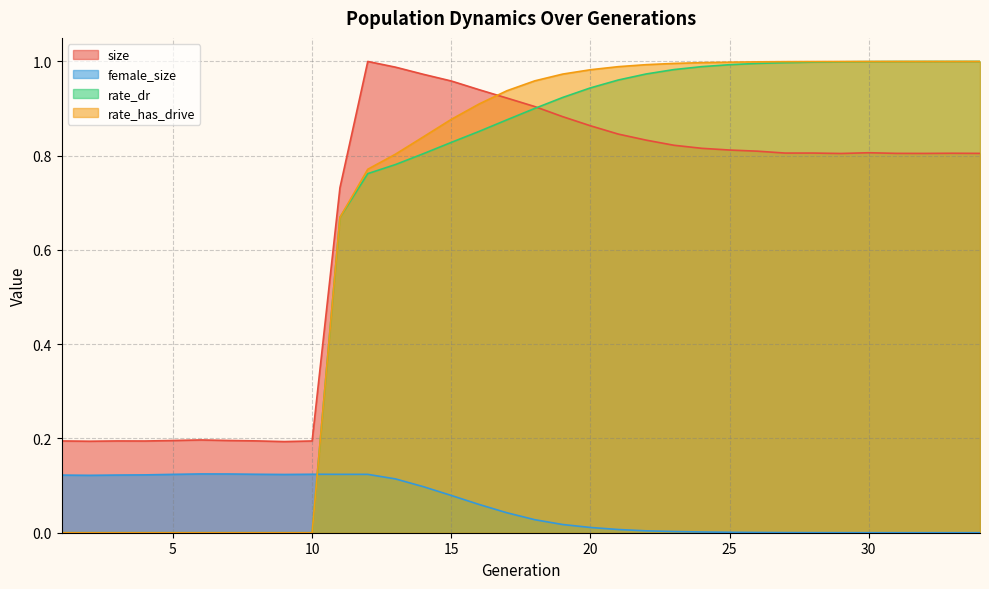

What is the approximate value of size at 21?

0.8